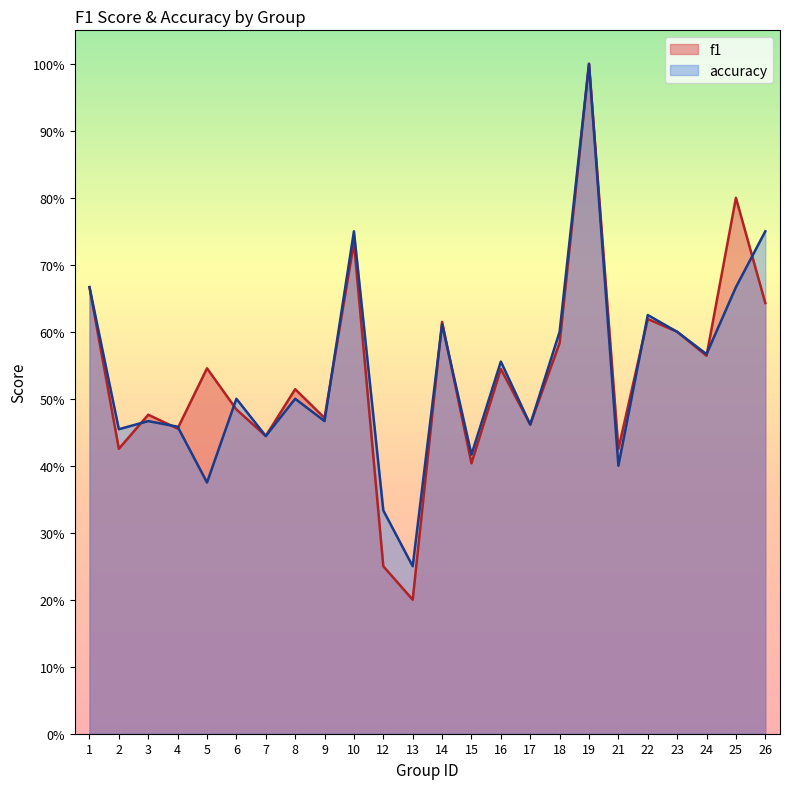

Which series has the widest spread of values?

f1